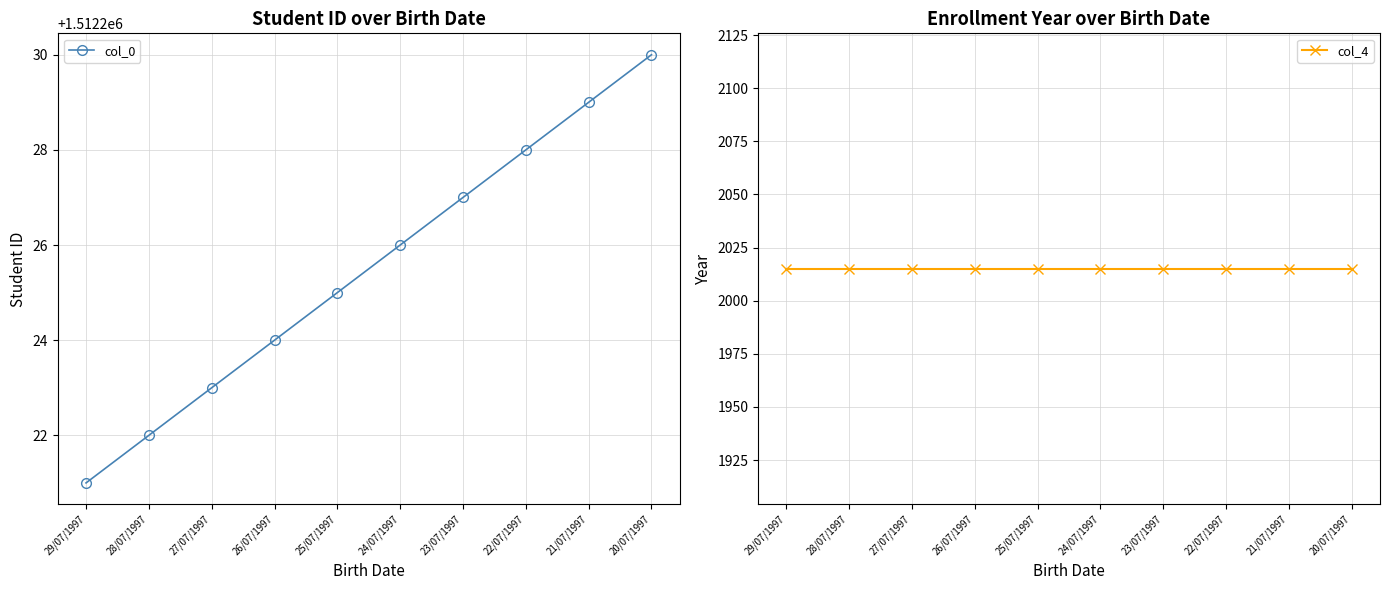

True or false: col_0 and col_4 cross at least once.

False